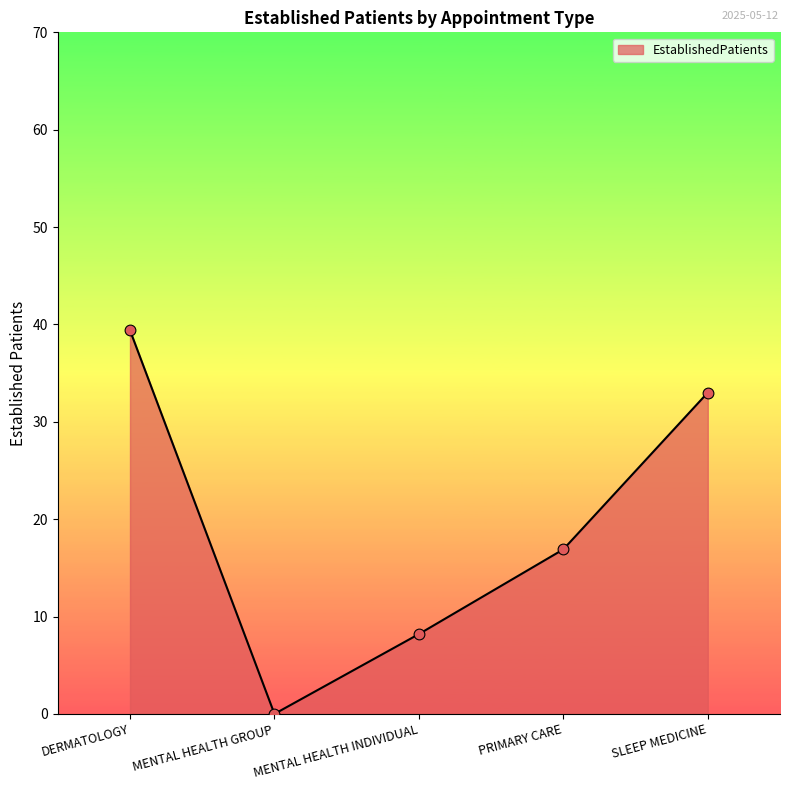

Which has a higher value, SLEEP MEDICINE or PRIMARY CARE?

SLEEP MEDICINE